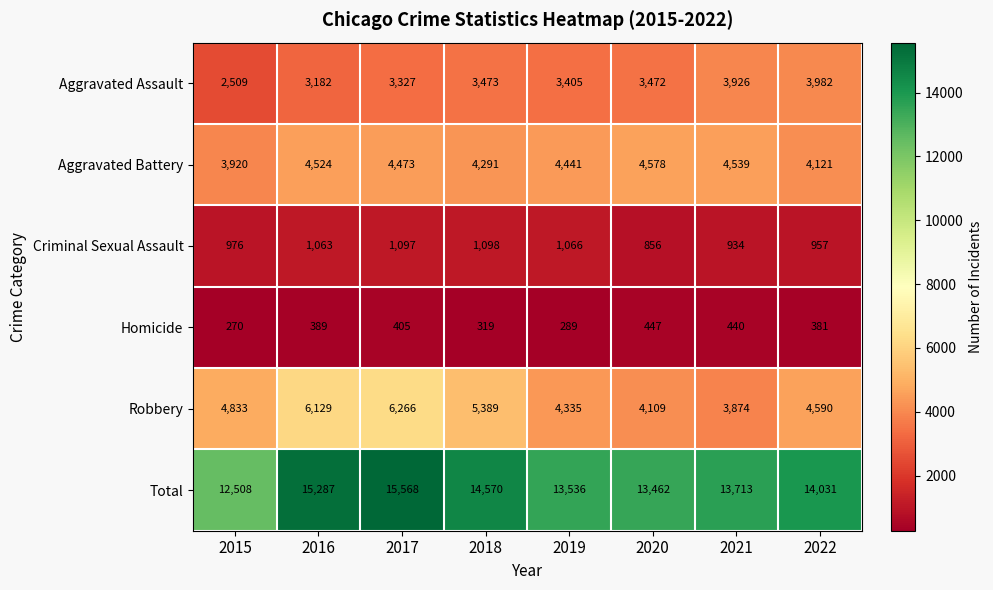

At which category does the chart reach its peak across all series?

2017